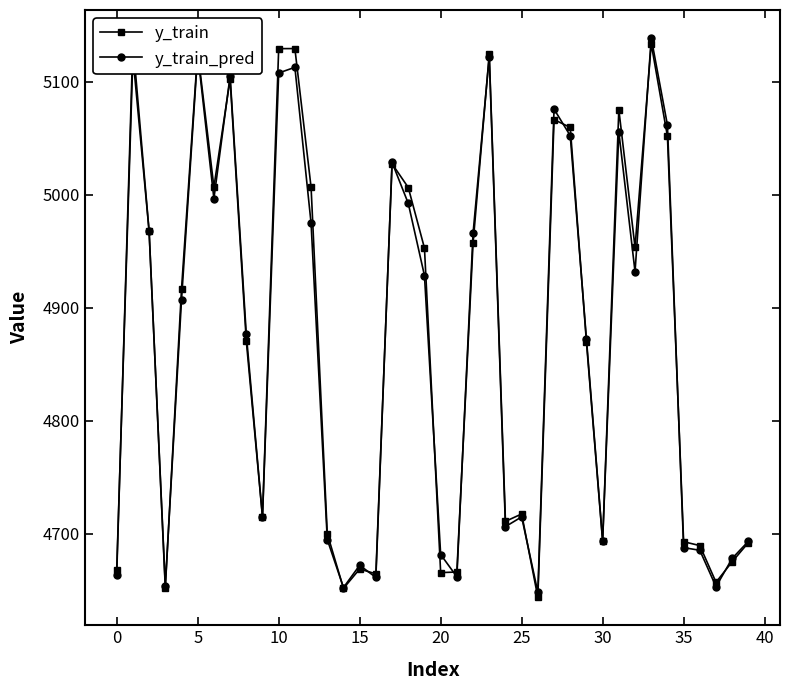

True or false: y_train_pred has more than 2 interior local peaks.

True